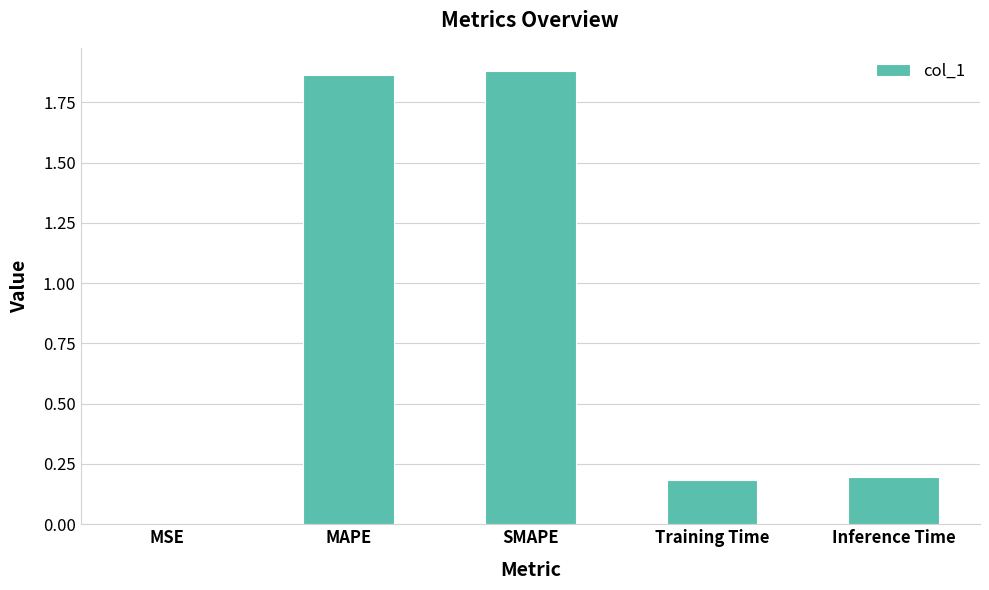

The chart shows a value of 0.1 at Inference Time. True or false?

False